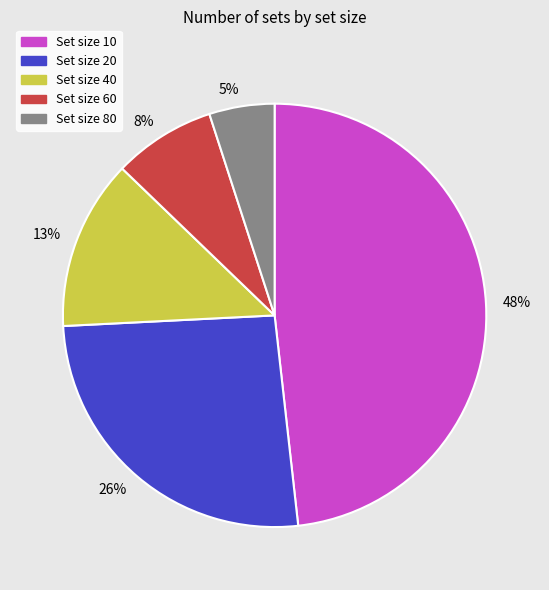

To the nearest percent, what is the difference between the largest and smallest slice percentages?

43%